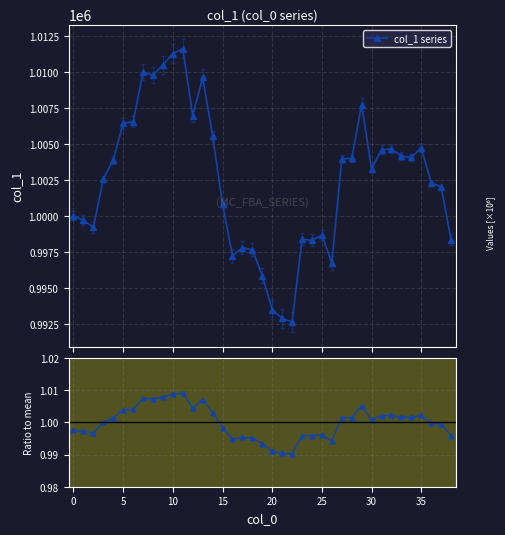

What is the sum of the Ratio to mean values at 18 and 26?

2.0